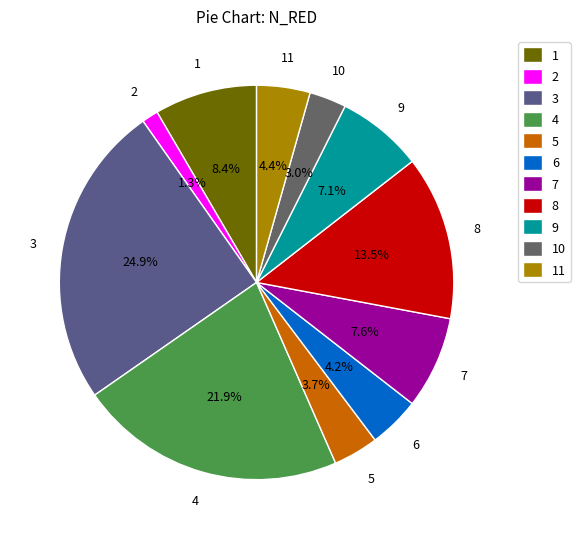

Is there any slice that represents more than half of the pie?

No